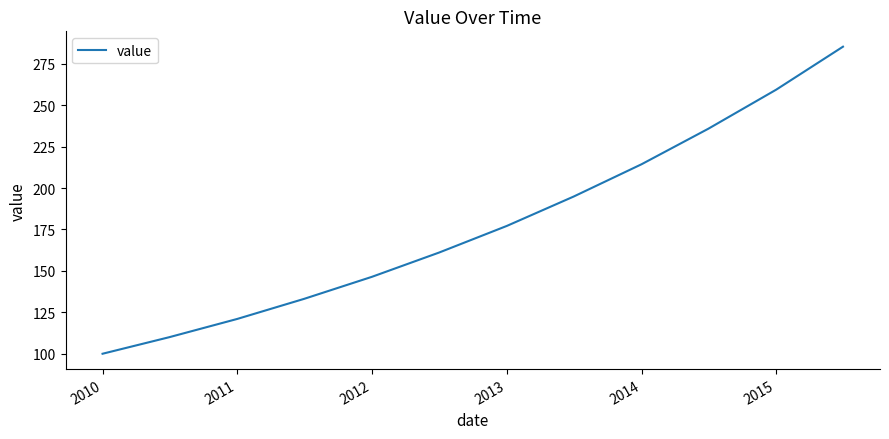

Reading left to right, list all the values displayed in this chart.

100.0	110.0	121.0	133.1	146.4	161.1	177.2	194.9	214.4	235.8	259.4	285.3